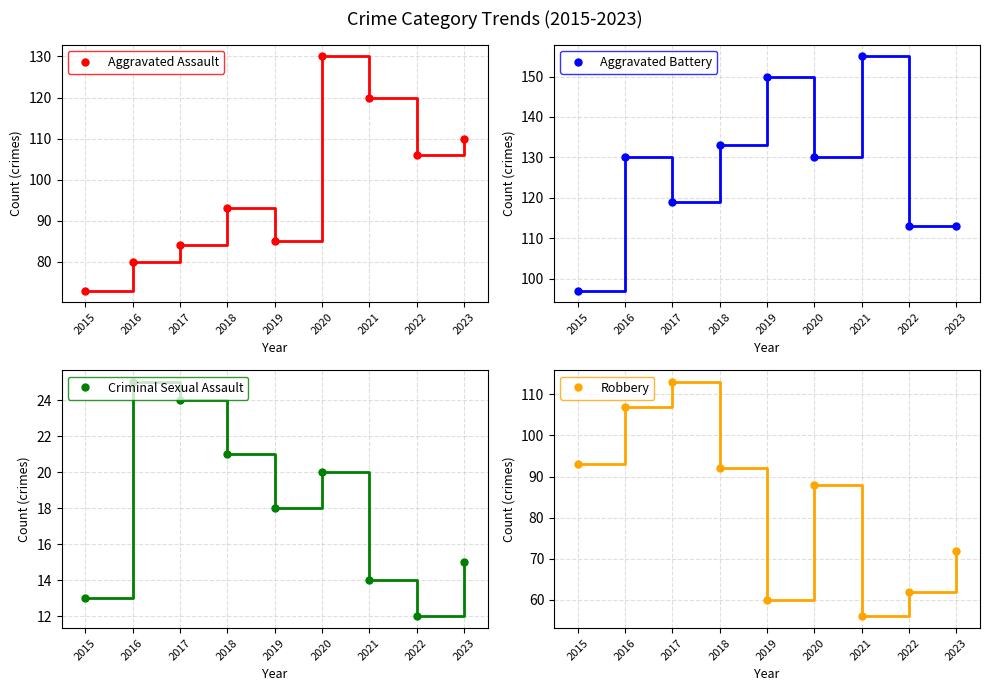

What is the greatest value displayed?

155